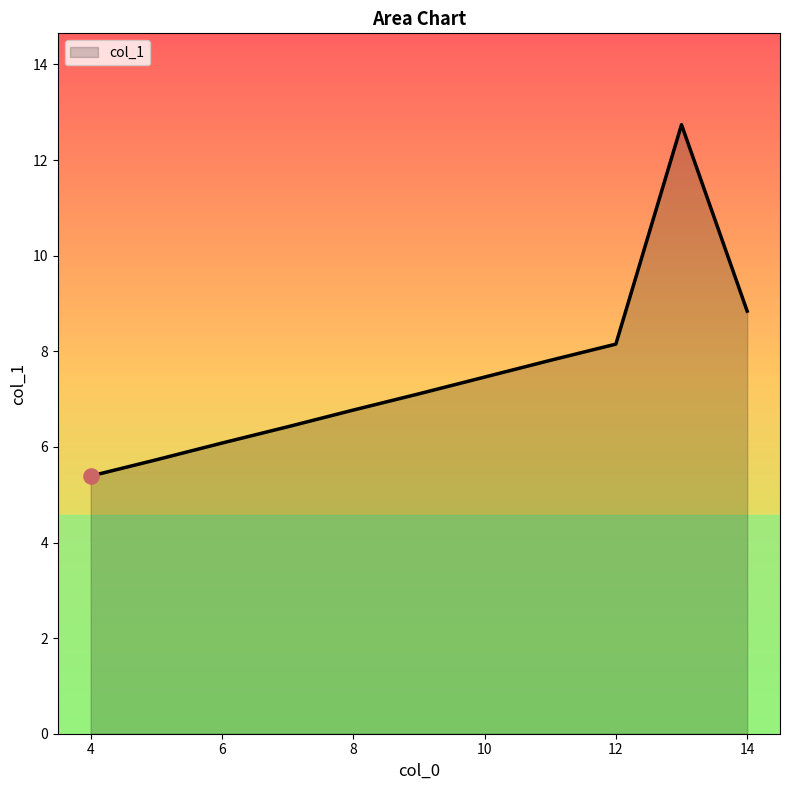

What is the smallest value displayed?

5.4